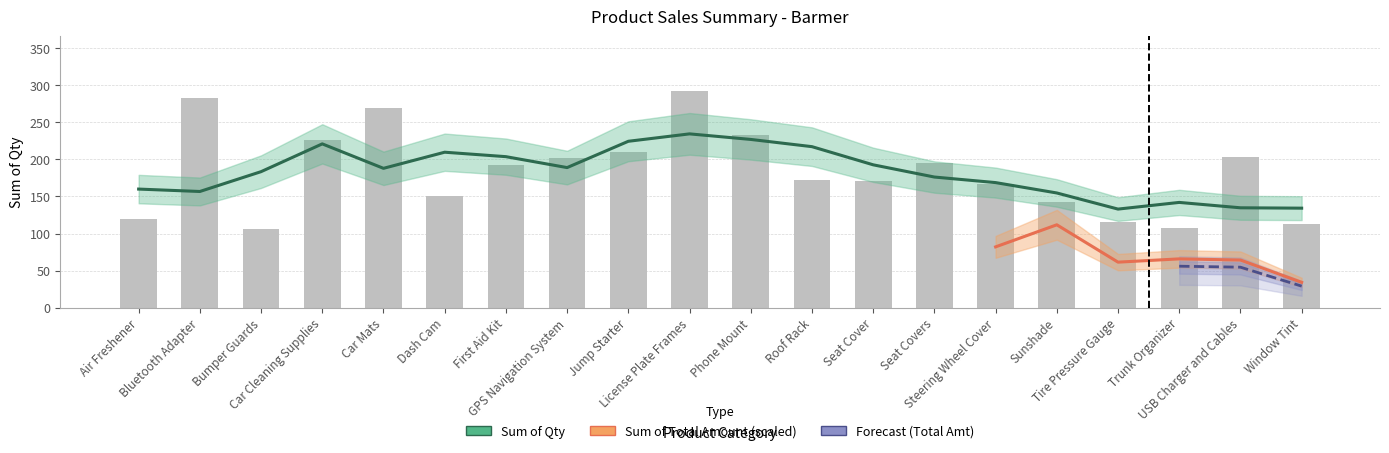

Reading right to left, what are all the values shown in this chart?

Window Tint=113	USB Charger and Cables=203	Trunk Organizer=108	Tire Pressure Gauge=115	Sunshade=142	Steering Wheel Cover=167	Seat Covers=195	Seat Cover=171	Roof Rack=172	Phone Mount=233	License Plate Frames=293	Jump Starter=210	GPS Navigation System=202	First Aid Kit=193	Dash Cam=151	Car Mats=269	Car Cleaning Supplies=226	Bumper Guards=106	Bluetooth Adapter=283	Air Freshener=119